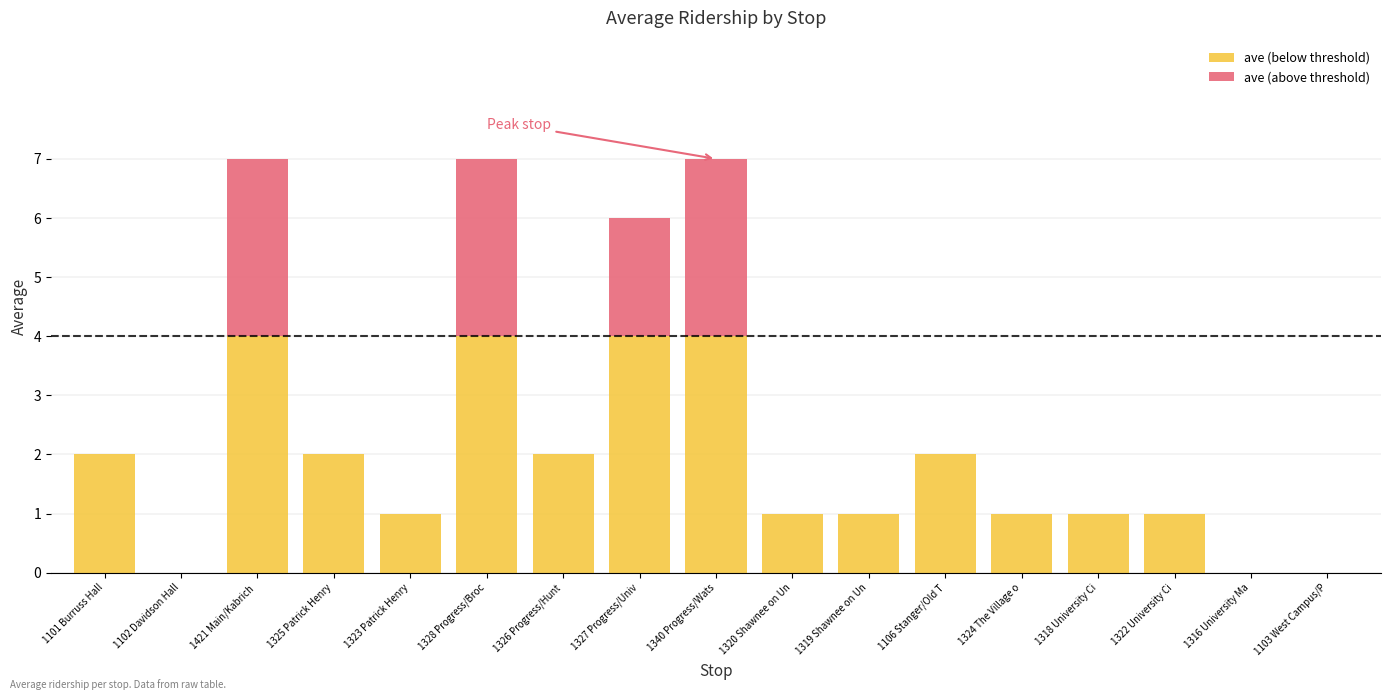

What are all the series names shown in the legend?

ave (below threshold), ave (above threshold)